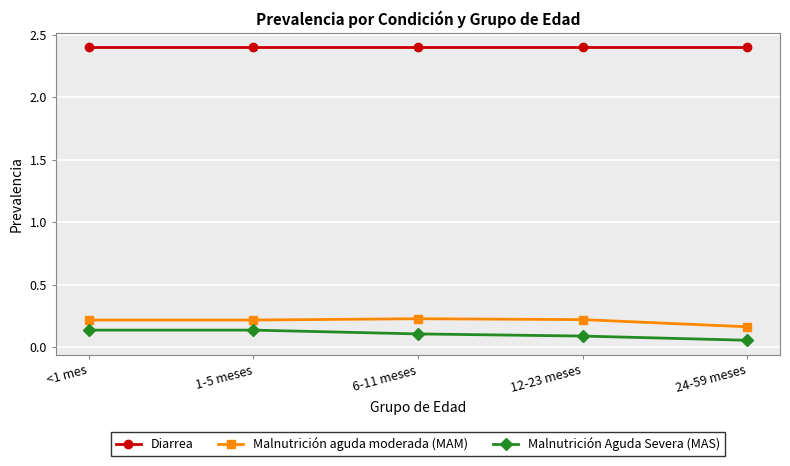

What is the minimum value for Diarrea?

2.4